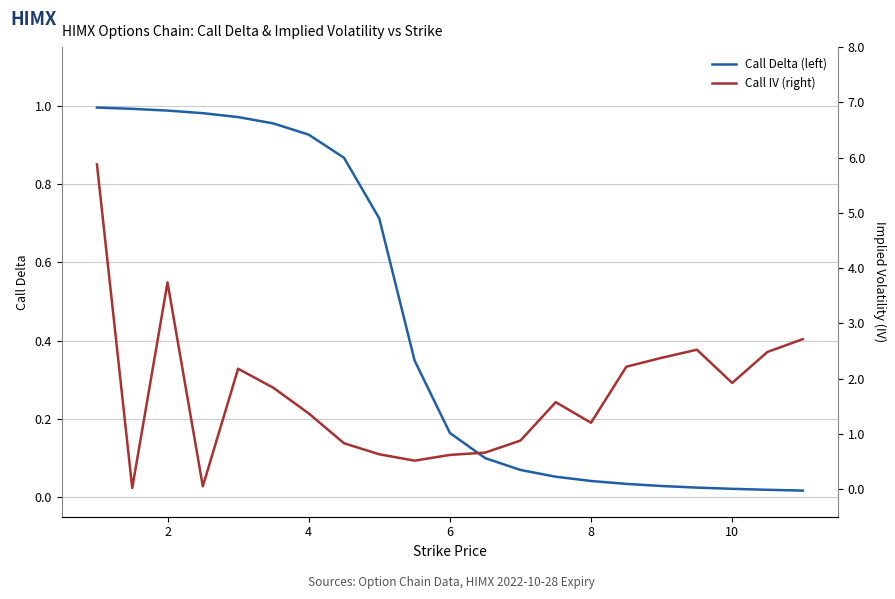

What is the maximum value for Call IV (right)?

5.9